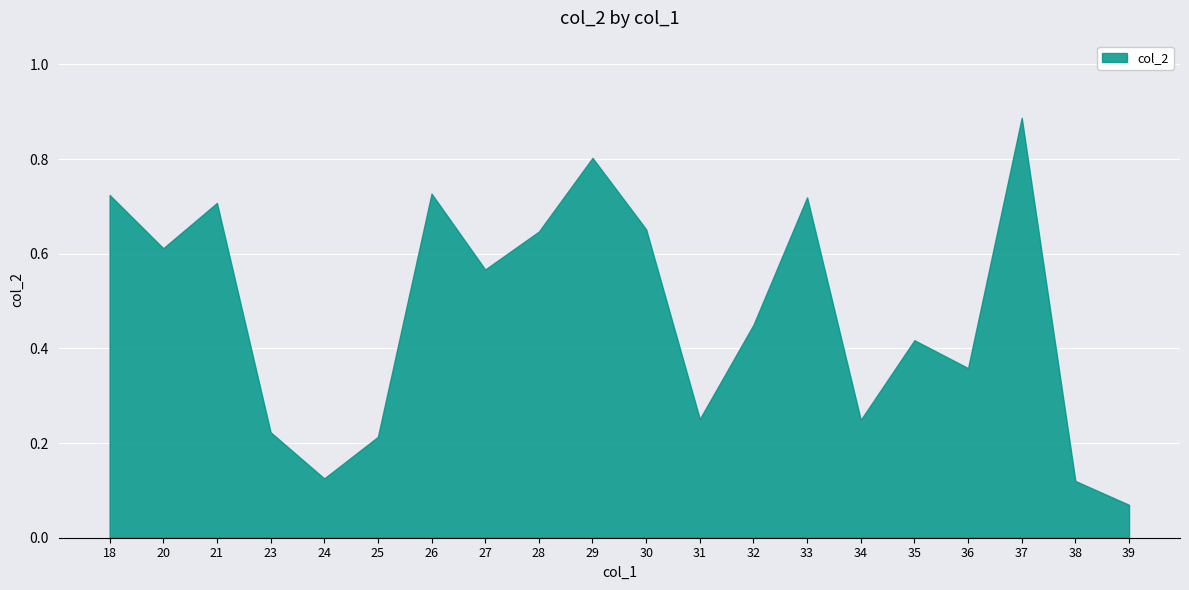

At which category does the chart reach its minimum across all series?

39